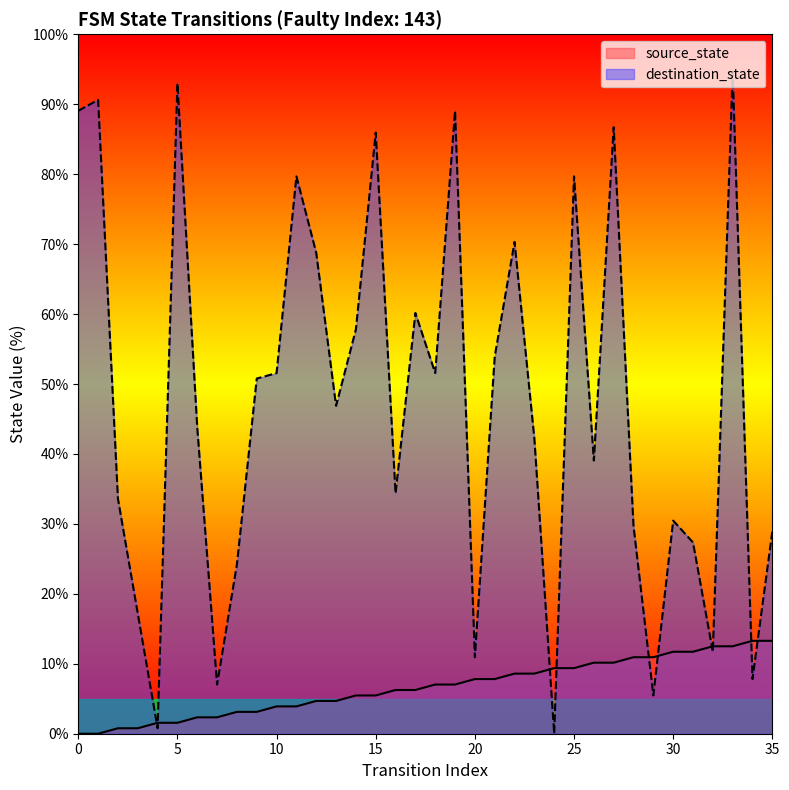

Reading left to right, what are all the values shown in this chart?

source_state: 0.0	0.0	0.8	0.8	1.6	1.6	2.3	2.3	3.1	3.1	3.9	3.9	4.7	4.7	5.5	5.5	6.2	6.2	7.0	7.0	7.8	7.8	8.6	8.6	9.4	9.4	10.2	10.2	10.9	10.9	11.7	11.7	12.5	12.5	13.3	13.3
destination_state: 89.1	90.6	33.6	17.2	0.8	93.0	43.8	7.0	24.2	50.8	51.6	79.7	68.8	46.9	57.8	85.9	34.4	60.2	51.6	89.1	10.9	53.9	70.3	42.2	0.0	79.7	39.1	86.7	29.7	5.5	30.5	27.3	11.7	94.5	7.8	28.9